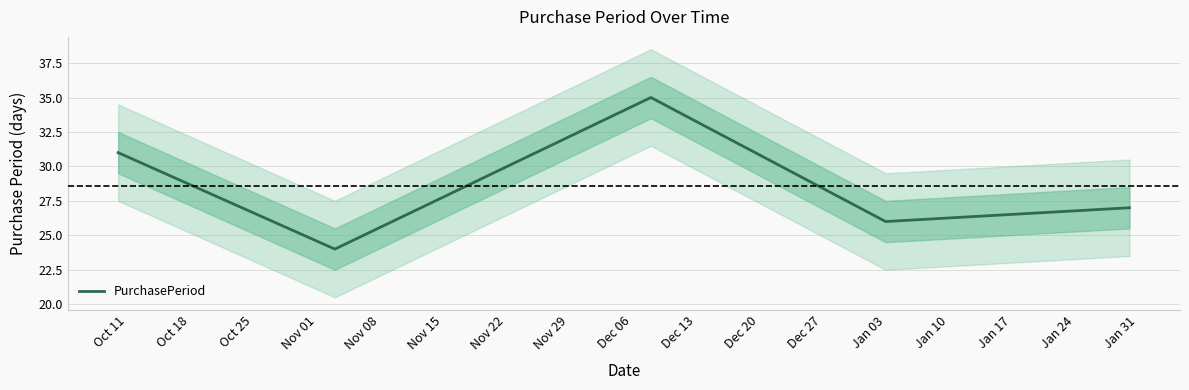

What is the maximum value for PurchasePeriod?

35